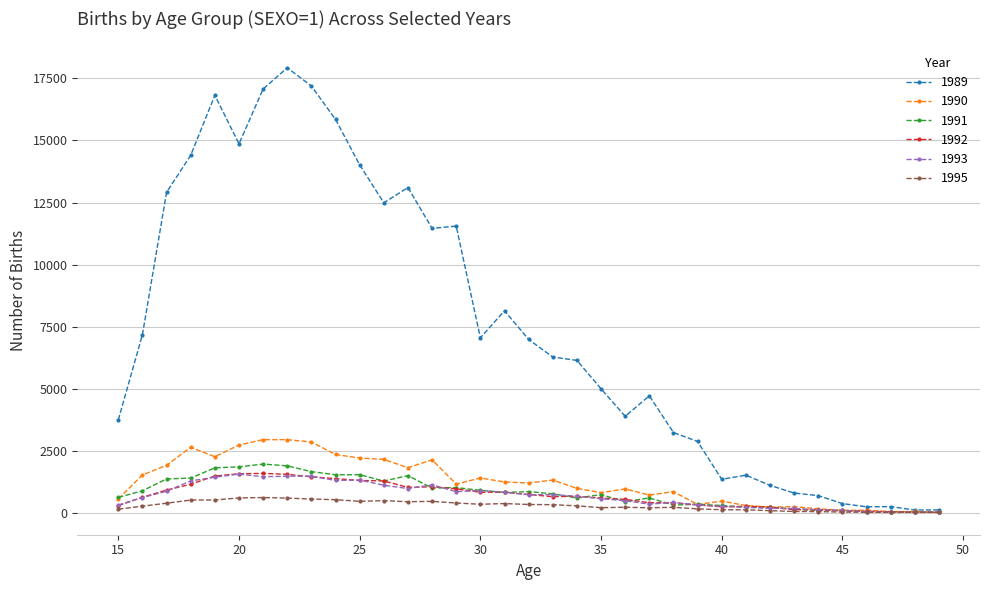

What is the value of the 1993 point at the 33rd from the left?

26